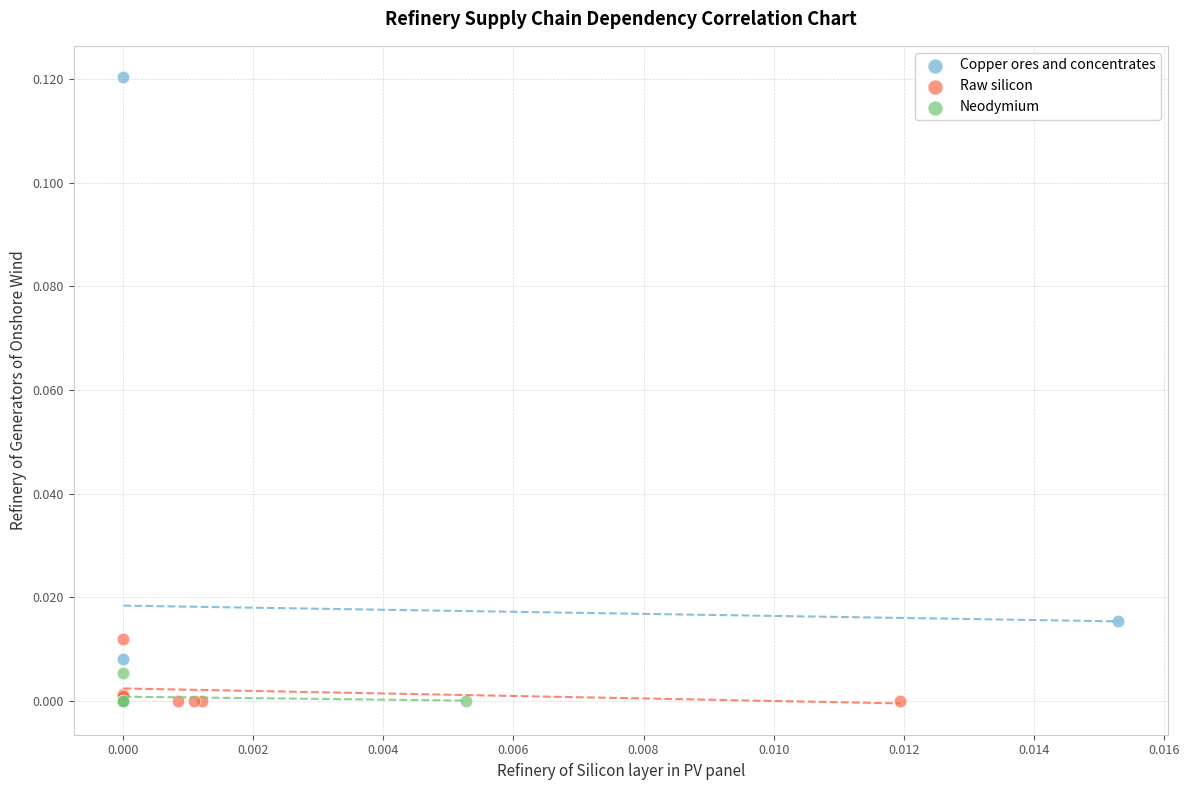

Which series contains the highest Y value?

Copper ores and concentrates